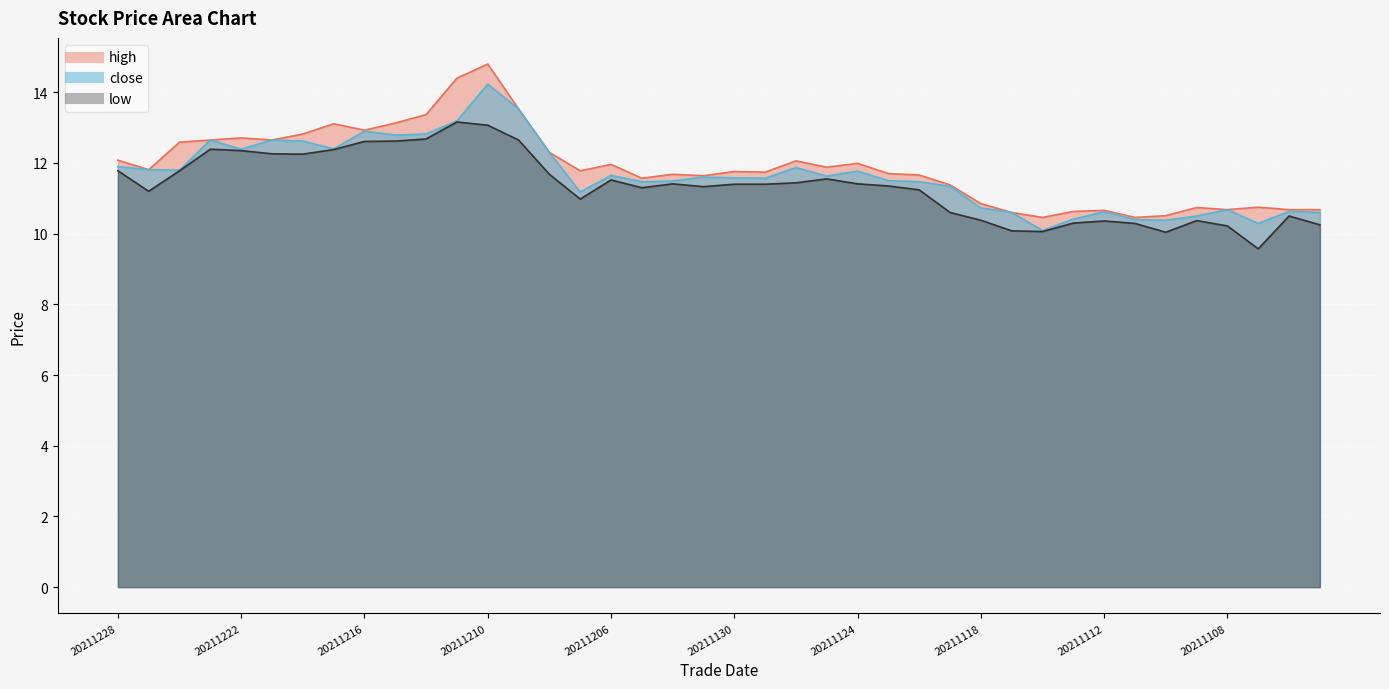

What is the difference between the highest and lowest values at 20211111?

0.2